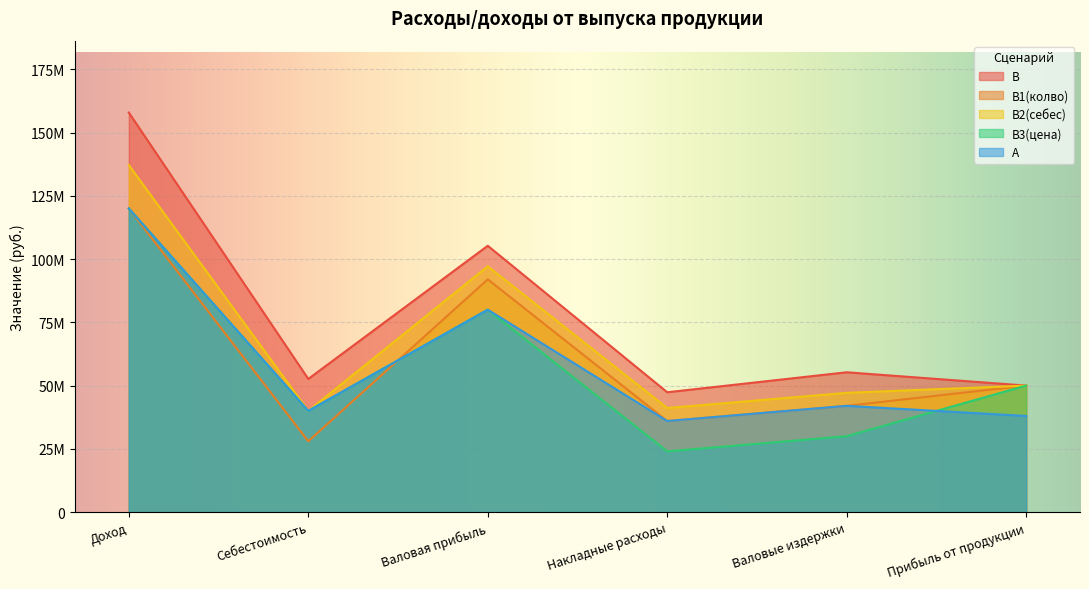

At which category does B reach its first local peak?

Валовая прибыль